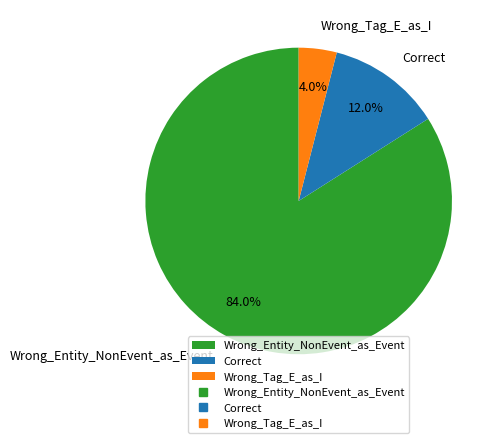

Which slice represents more than half of the pie?

Wrong_Entity_NonEvent_as_Event